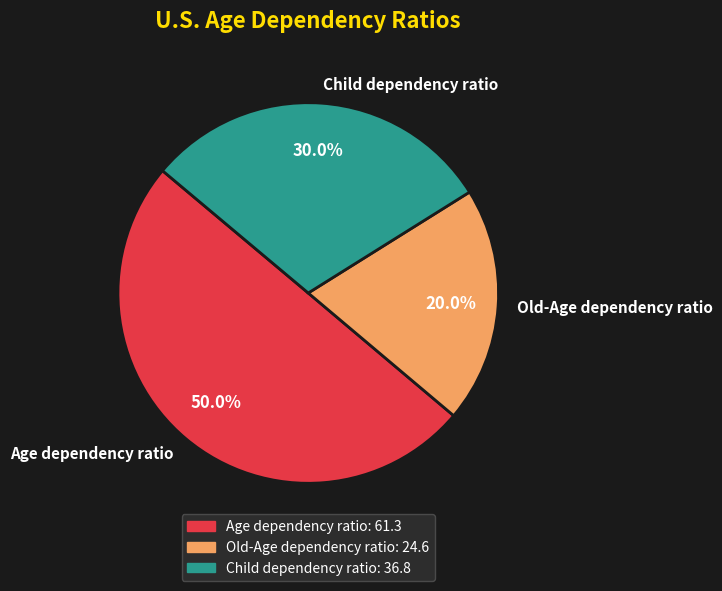

Does Child dependency ratio account for over 50% of the chart?

No